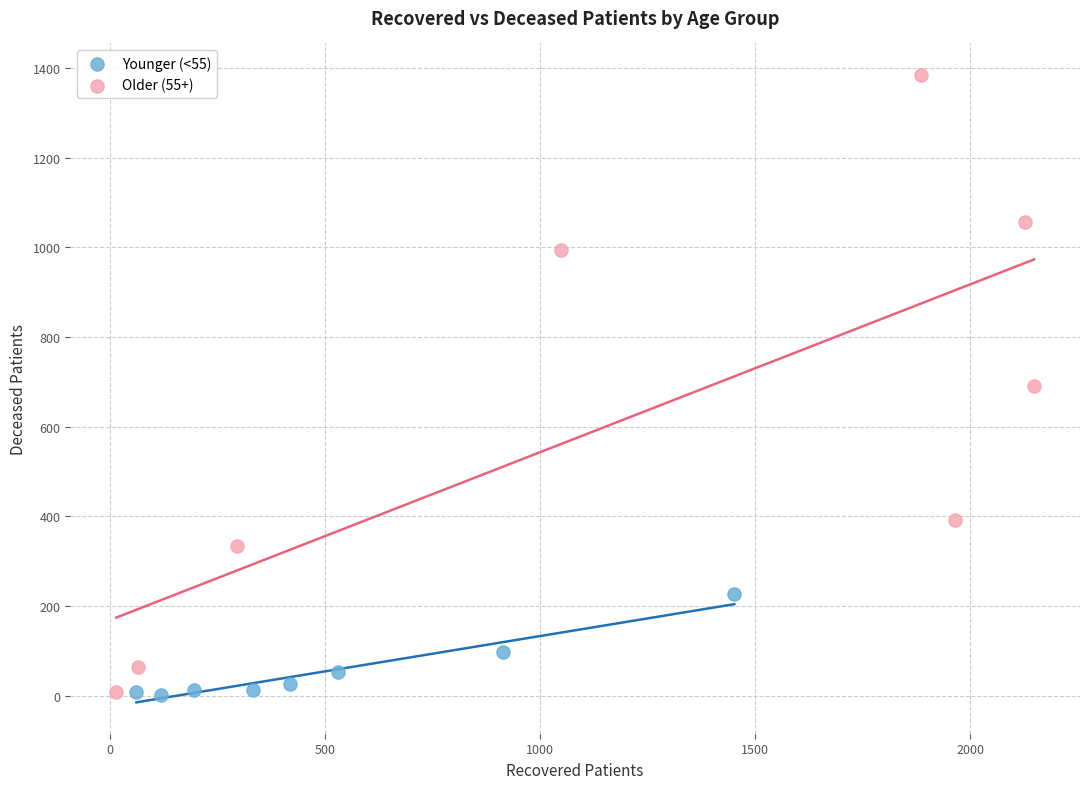

Which series has the largest Y range (max minus min)?

Older (55+)